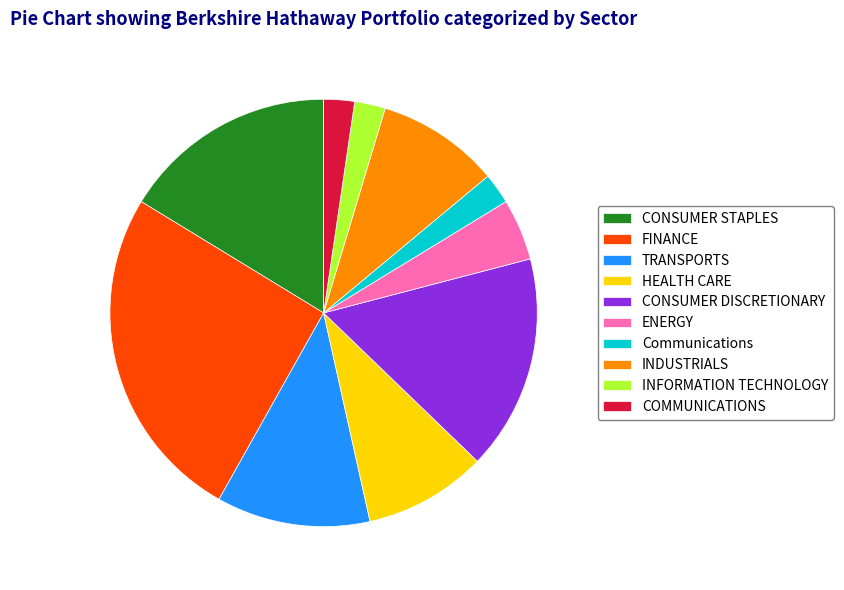

What is the largest slice in the pie chart?

FINANCE